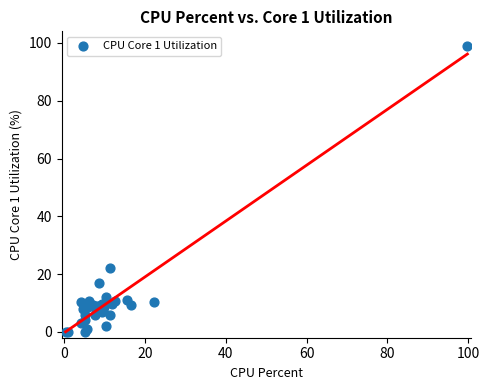

What Y value in the scatter plot is closest to 49?

22.0